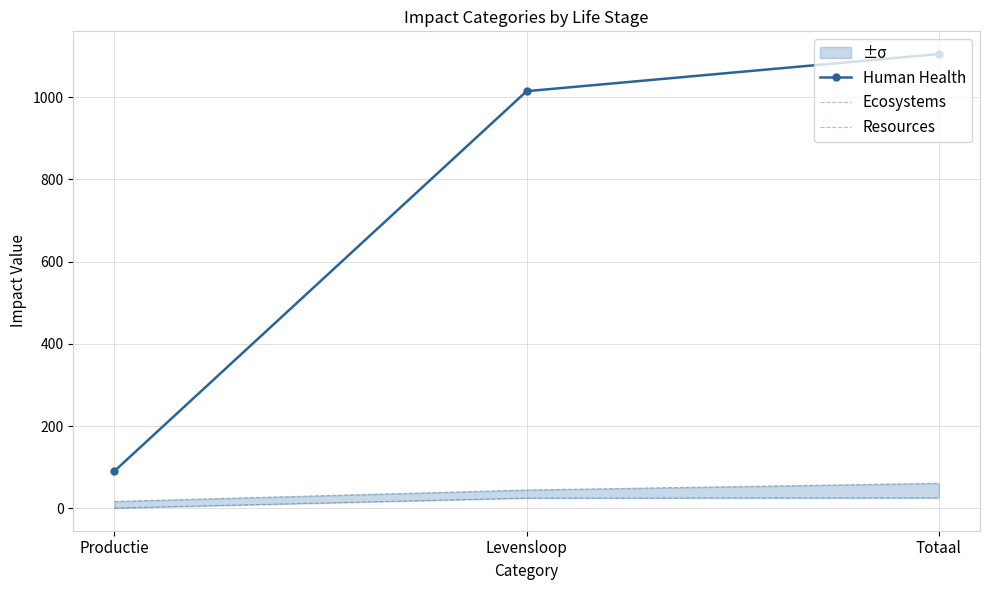

Reading left to right, list all the values displayed in this chart.

Human Health: 90.4	1015.0	1105.3
Ecosystems: 0.4	24.6	25.0
Resources: 16.4	44.3	60.7